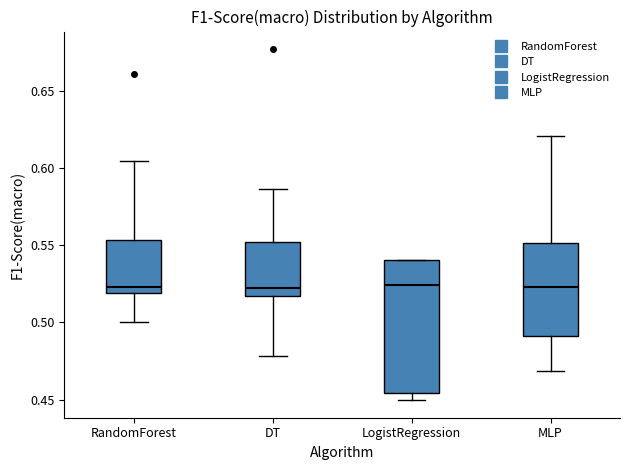

Reading left to right, read every box against the y-axis: the position of its median line, the range the box covers, and the ends of its whiskers. The values are not printed on the chart, so give them approximately, as read against the axis.

RandomForest: median 0.525, box 0.520 to 0.555, whiskers 0.500 to 0.605
DT: median 0.525, box 0.515 to 0.550, whiskers 0.480 to 0.585
LogistRegression: median 0.525, box 0.455 to 0.540, whiskers 0.450 to 0.540
MLP: median 0.525, box 0.490 to 0.550, whiskers 0.470 to 0.620